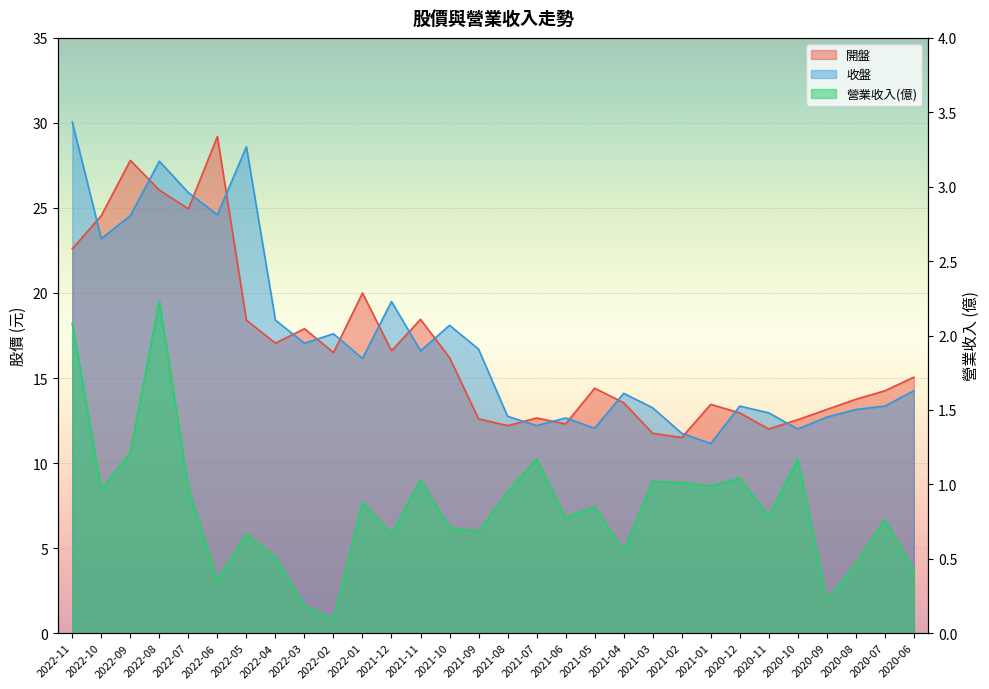

Reading left to right, list all the values displayed in this chart.

開盤: 22.6	24.6	27.8	26.1	24.9	29.2	18.4	17.1	17.9	16.5	20.0	16.6	18.4	16.2	12.6	12.2	12.7	12.3	14.4	13.6	11.8	11.5	13.4	12.9	12.0	12.6	13.2	13.8	14.2	15.1
收盤: 30.1	23.2	24.6	27.8	25.9	24.6	28.6	18.4	17.1	17.6	16.1	19.5	16.6	18.1	16.7	12.8	12.2	12.7	12.1	14.1	13.2	11.8	11.2	13.3	12.9	12.0	12.7	13.2	13.3	14.2
營業收入(億): 2.1	1.0	1.2	2.2	1.0	0.4	0.7	0.5	0.2	0.1	0.9	0.7	1.0	0.7	0.7	0.9	1.2	0.8	0.8	0.6	1.0	1.0	1.0	1.0	0.8	1.2	0.2	0.5	0.8	0.4